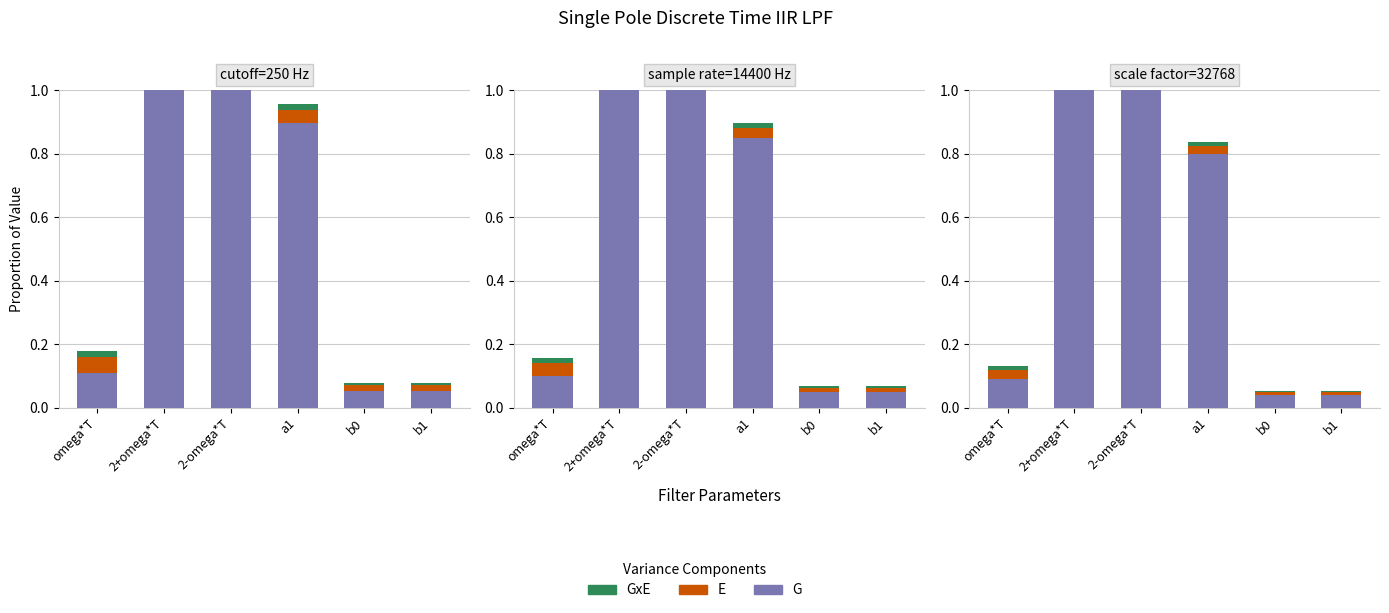

List the labels in order of GxE value, largest first.

2+omega*T, 2-omega*T, omega*T, a1, b0, b1